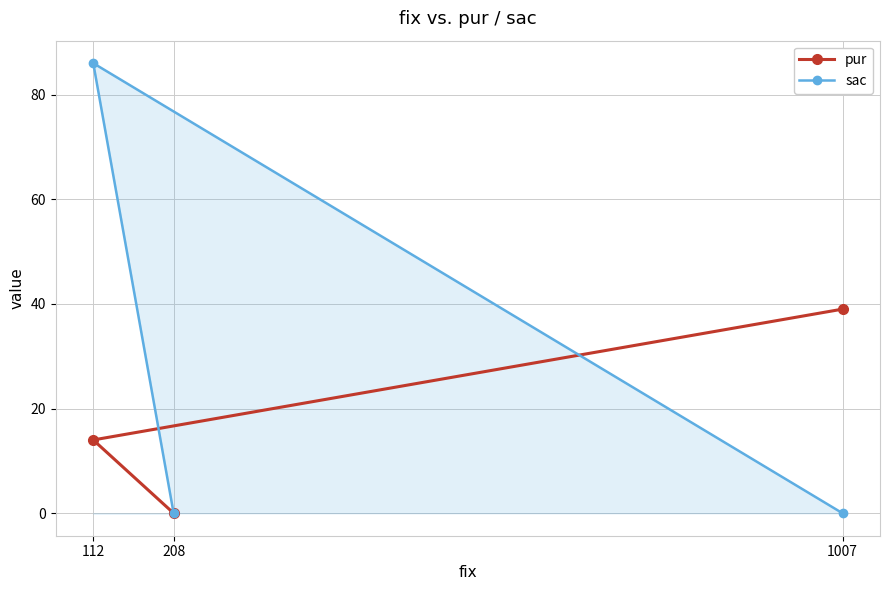

Between 1007 and 208, which series saw the biggest shift?

pur